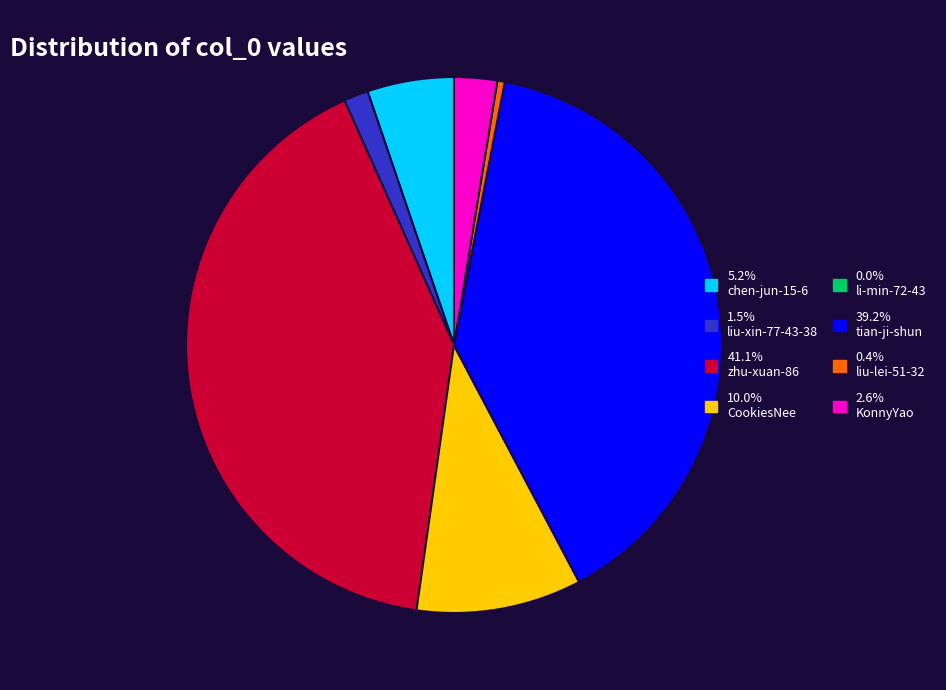

Does any single category account for the majority?

No